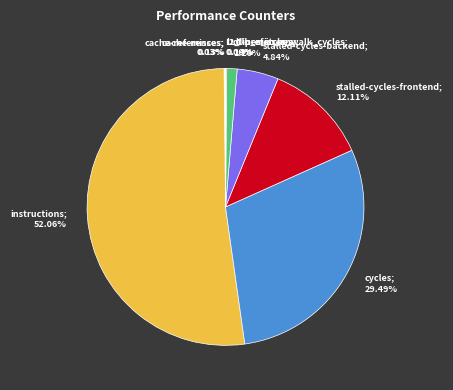

Does dtlb_misses_walk_cycles account for over 50% of the chart?

No